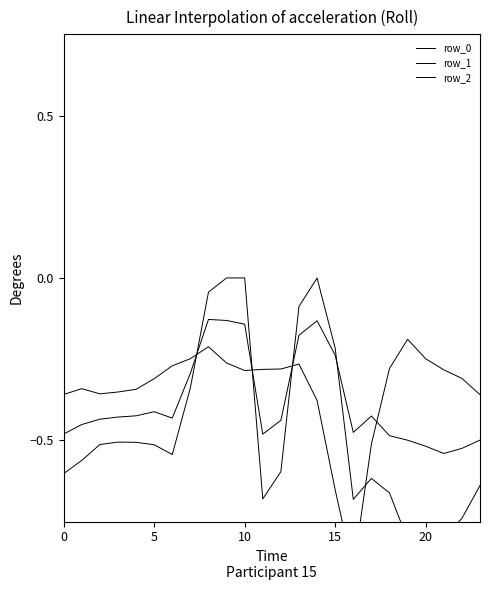

What is the value of the row_0 point at the 22nd from the left?

-0.8